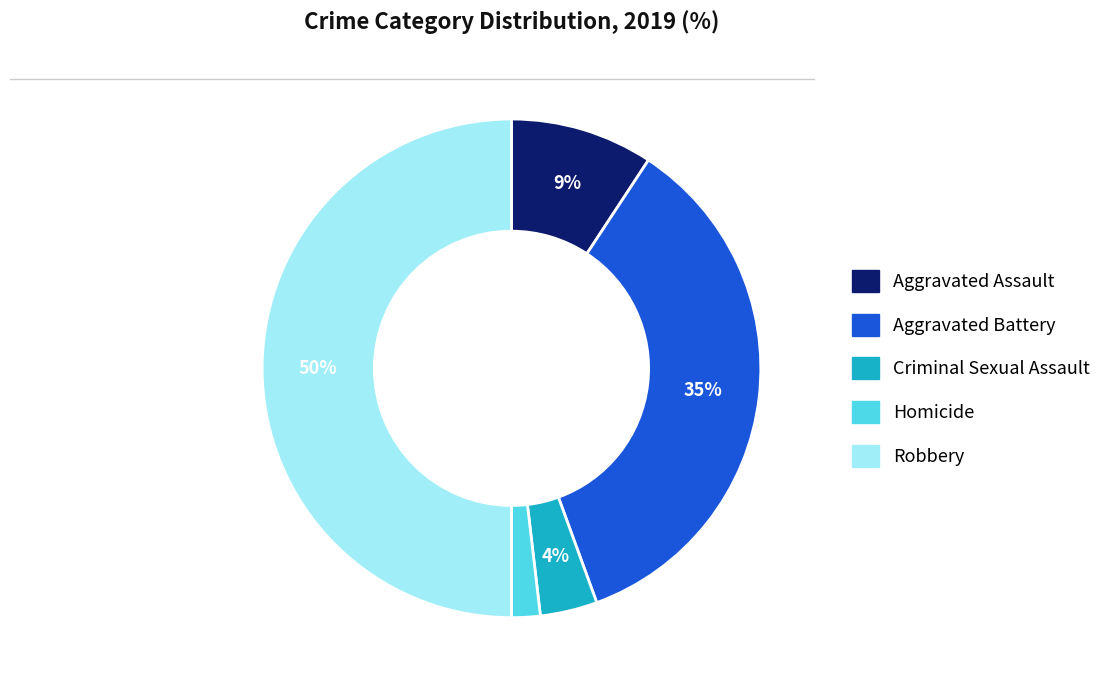

Rank the categories by value from highest to lowest.

Robbery, Aggravated Battery, Aggravated Assault, Criminal Sexual Assault, Homicide